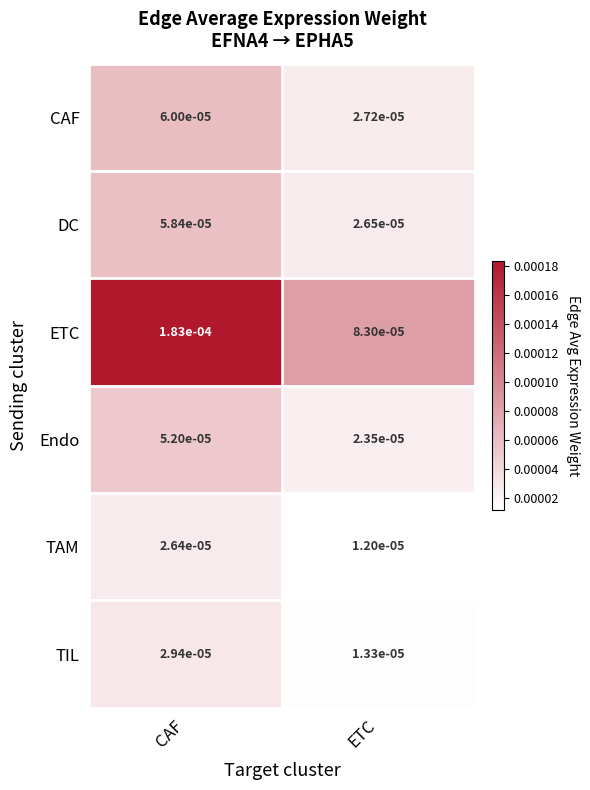

List the series in order of their peak value, highest first.

ETC, CAF, DC, Endo, TIL, TAM